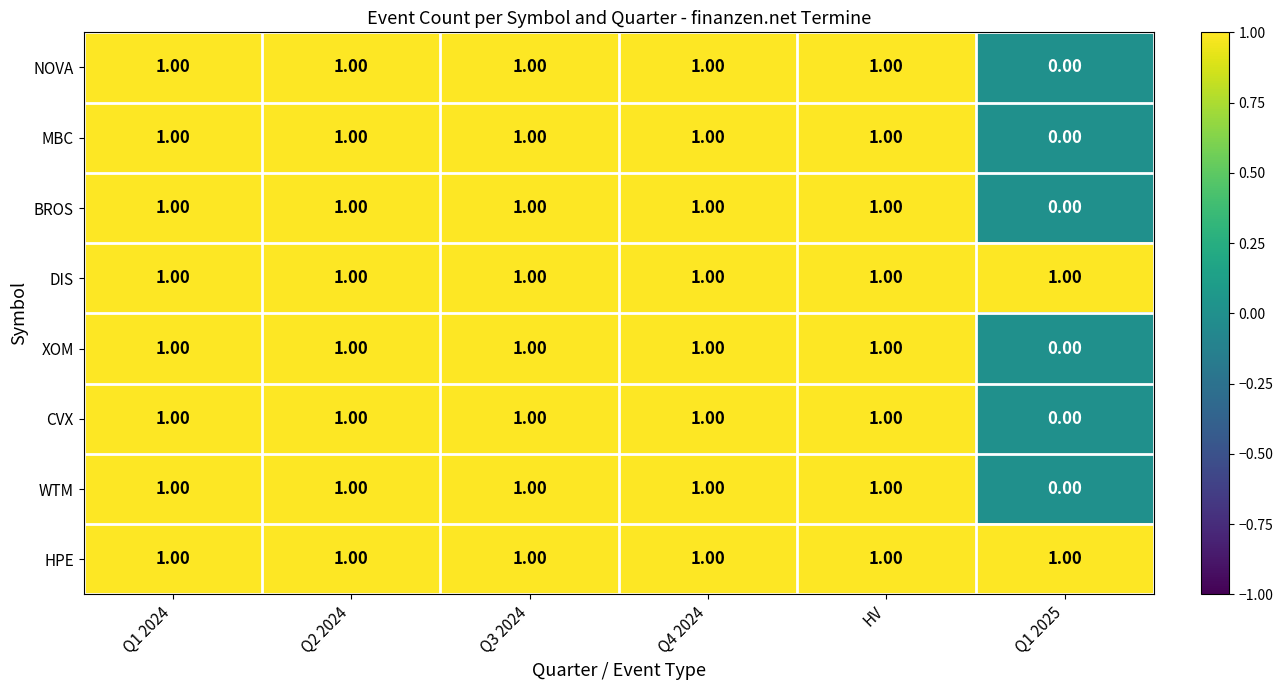

Is the value of NOVA at Q3 2024 greater than the value of CVX at Q1 2025?

Yes